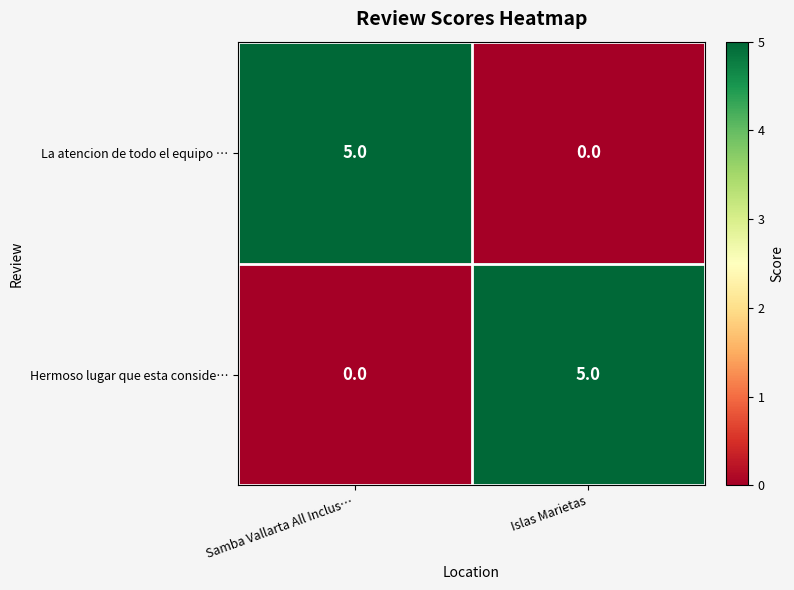

Rank the series at Samba Vallarta All Inclus… from highest to lowest value.

La atencion de todo el equipo …, Hermoso lugar que esta conside…